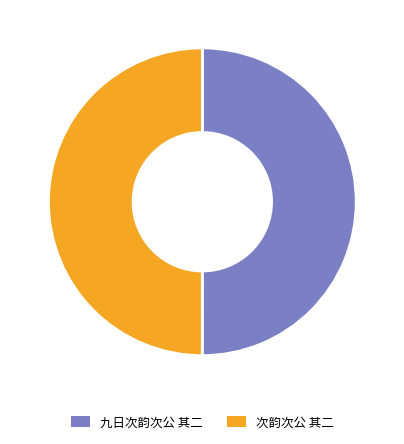

Is there any slice that represents more than half of the pie?

Yes